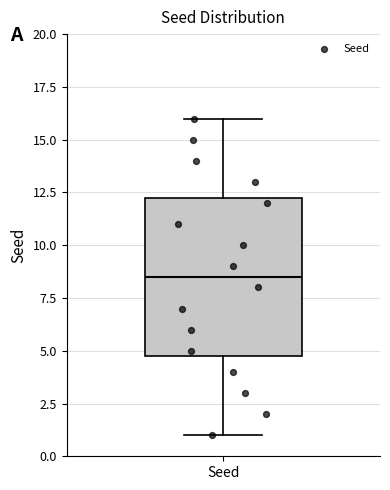

Read this box plot against the y-axis: the position of the median line, the range covered by the box, and the ends of both whiskers. The values are not printed on the chart, so give them approximately, as read against the axis.

median 8.5, box 5.0 to 12.5, whiskers 1.0 to 16.0